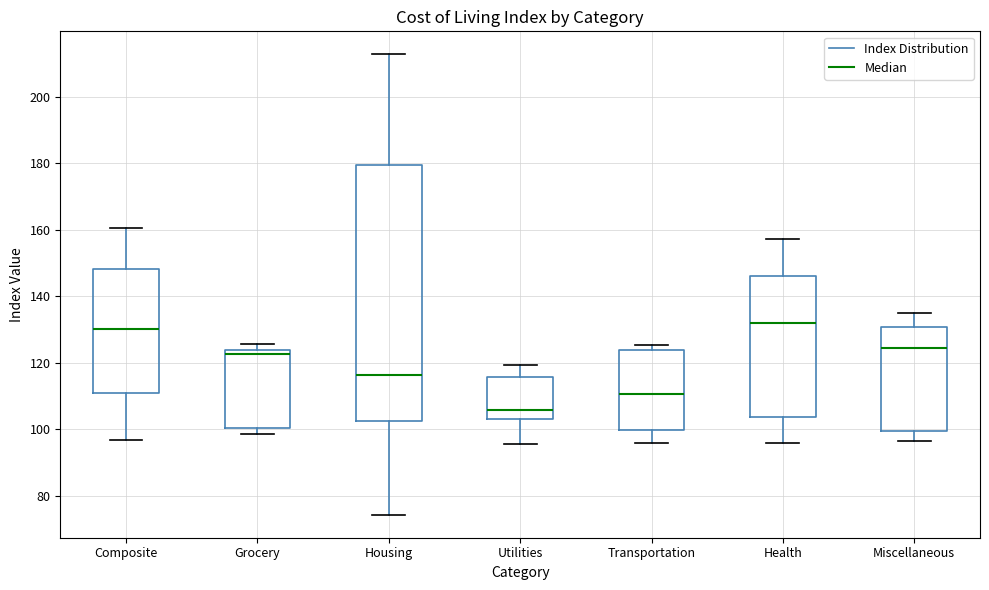

Reading left to right, read every box against the y-axis: the position of its median line, the range the box covers, and the ends of its whiskers. The values are not printed on the chart, so give them approximately, as read against the axis.

Composite: median 130, box 110 to 148, whiskers 96 to 160
Grocery: median 122, box 100 to 124, whiskers 98 to 126
Housing: median 116, box 102 to 180, whiskers 74 to 212
Utilities: median 106, box 104 to 116, whiskers 96 to 120
Transportation: median 110, box 100 to 124, whiskers 96 to 126
Health: median 132, box 104 to 146, whiskers 96 to 158
Miscellaneous: median 124, box 100 to 130, whiskers 96 to 134